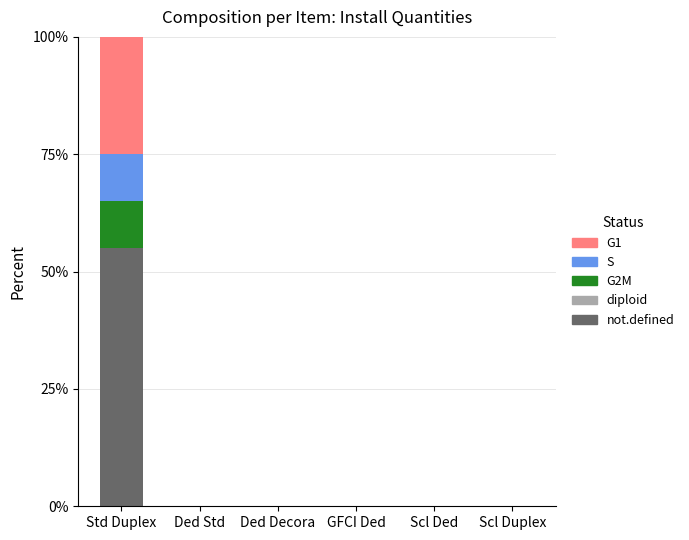

At which label does not.defined reach its peak?

Std Duplex